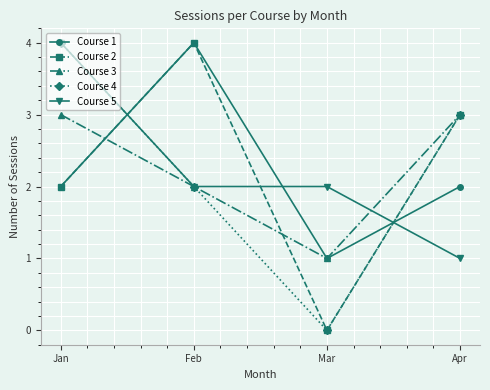

Rank the categories by Course 2 value from lowest to highest.

Mar, Jan, Apr, Feb